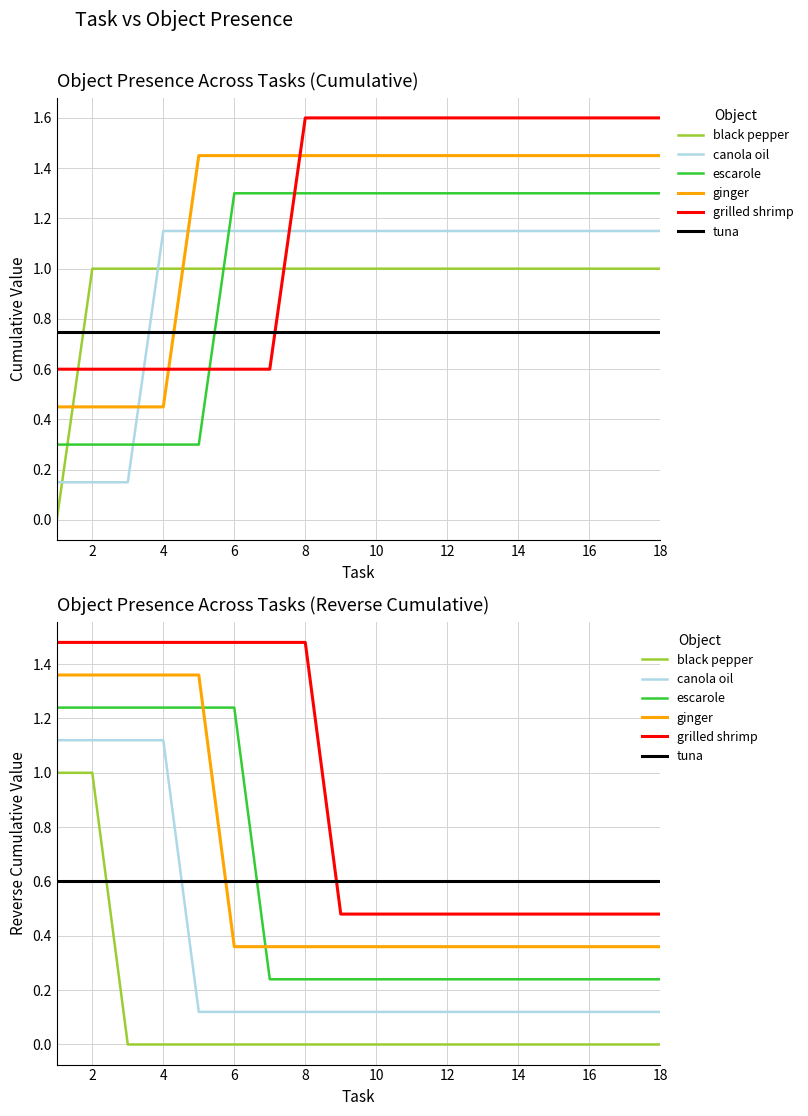

What is the sum of the grilled shrimp values at 2 and 14?

2.0